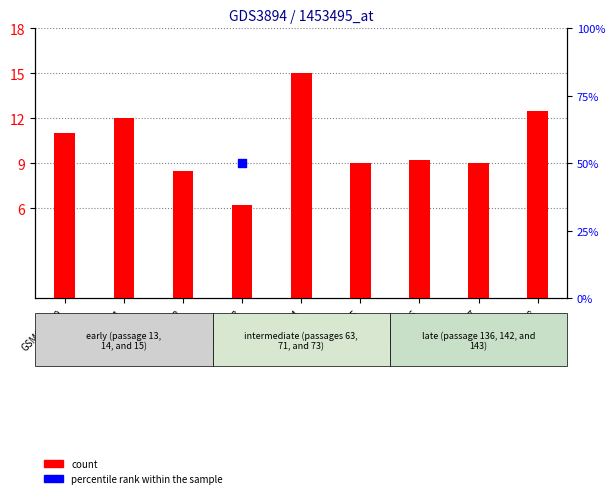

Approximately how many times larger is the value at GSM610474 compared to GSM610476?

1.6